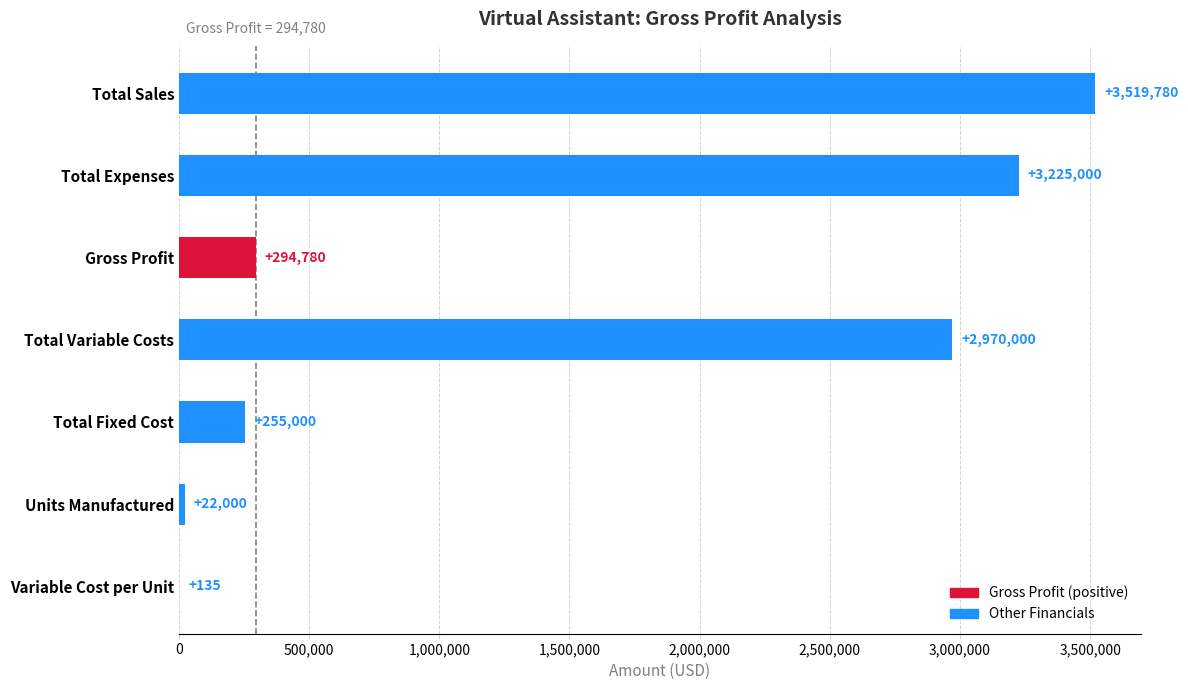

True or false: the data shows 255000 at Total Fixed Cost.

True